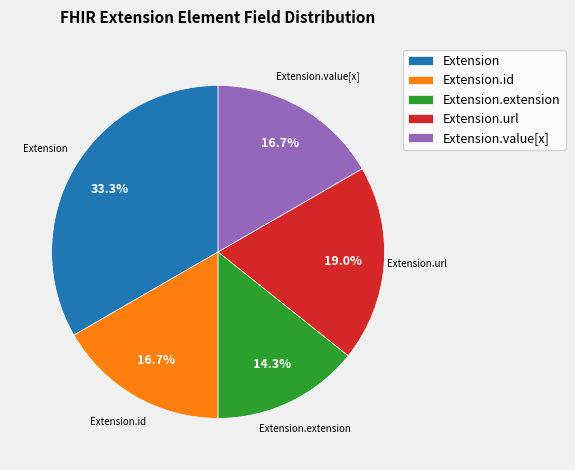

What is the ratio of the value at Extension.extension to the value at Extension.url?

0.8